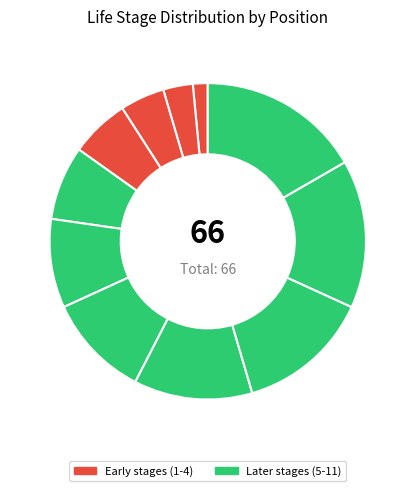

How many segments does this pie chart have?

11